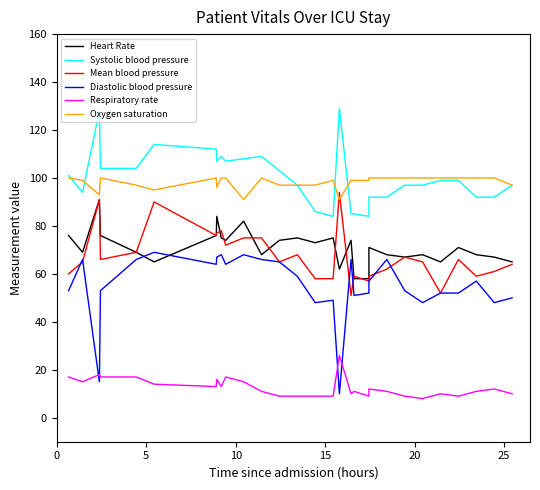

Is the value of Heart Rate at 5 greater than the value of Oxygen saturation at 28?

No